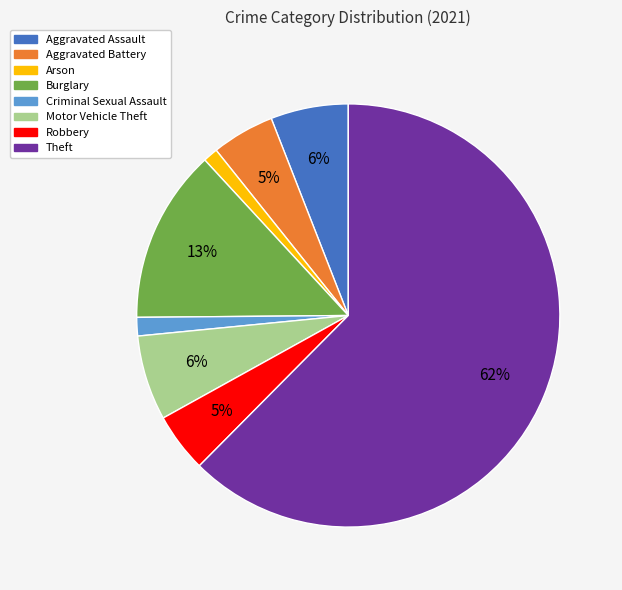

Is the sum of Criminal Sexual Assault and Theft greater than half?

Yes